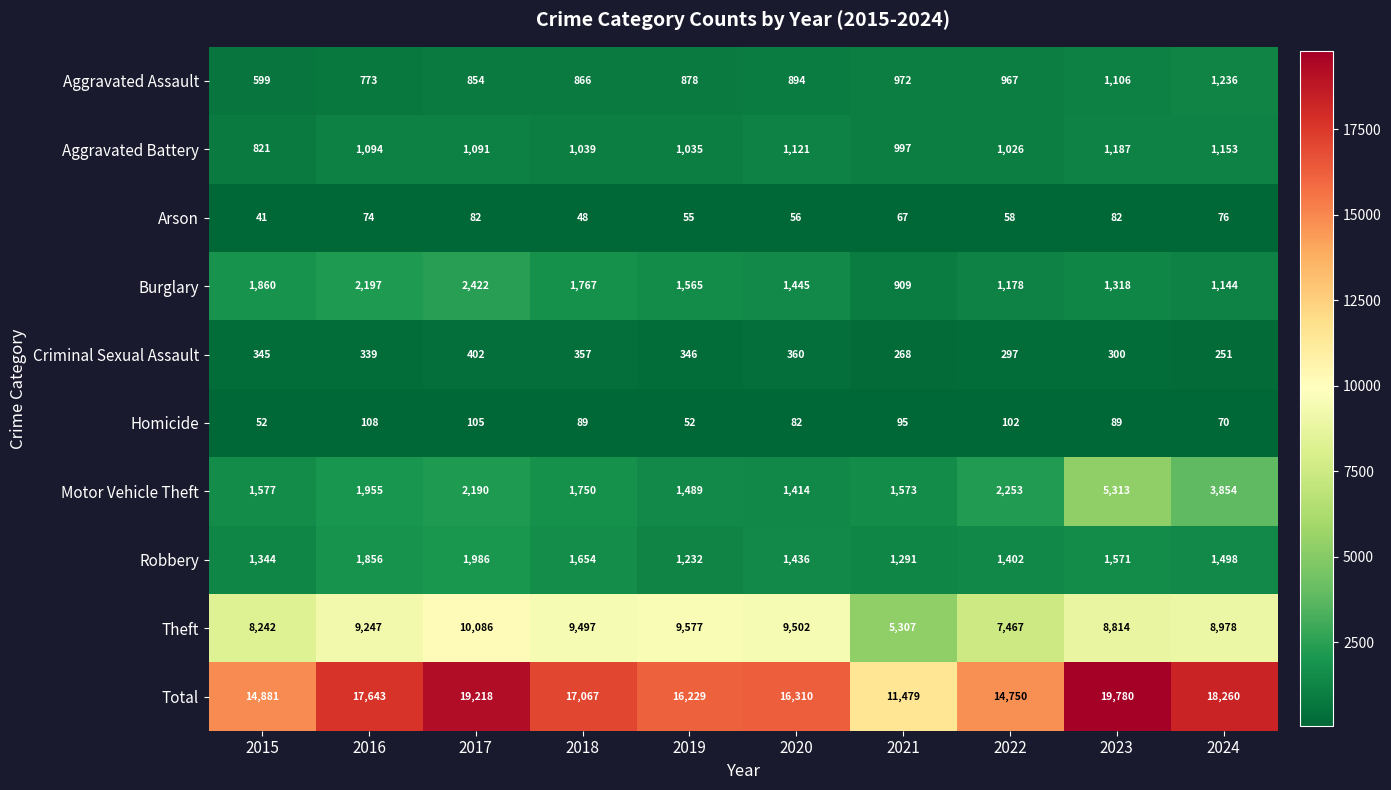

The value of Robbery at 2020 is 1436. True or false?

True